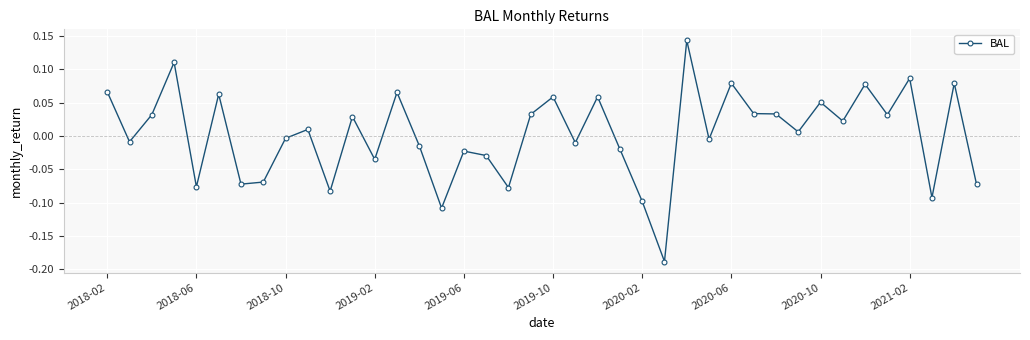

True or false: there are more than 2 points higher than both neighbors.

True